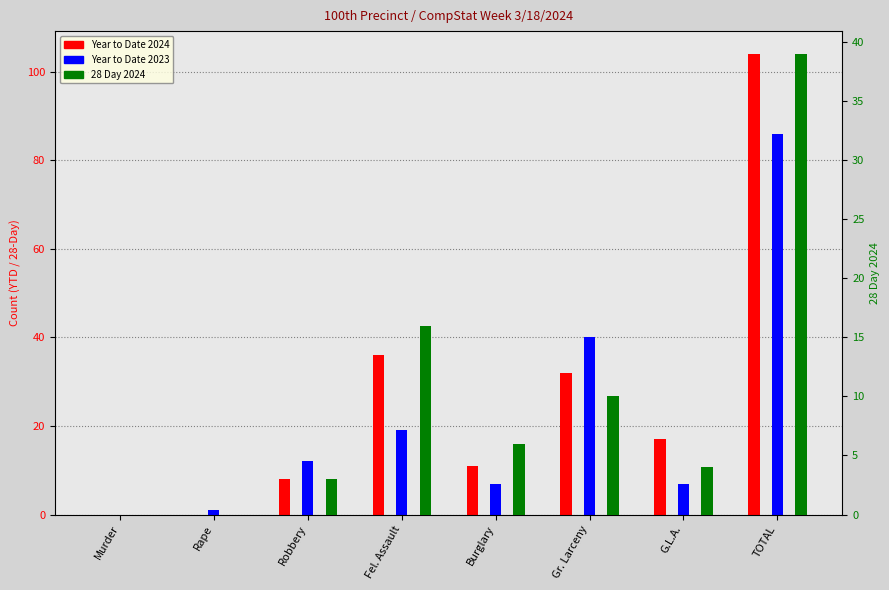

What is the value of the 28 Day 2024 bar at the 4th from the left?

16